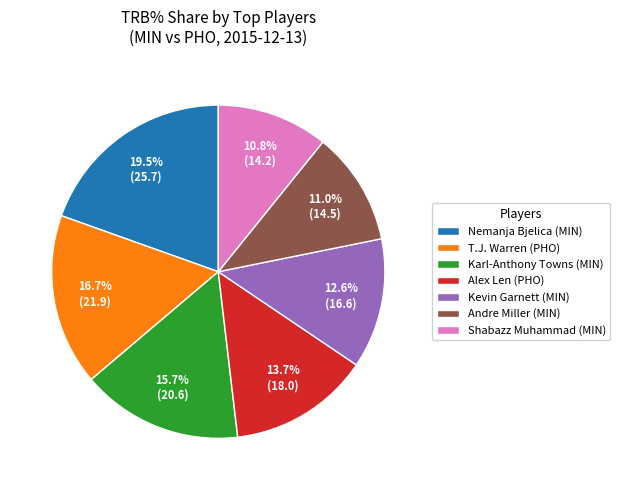

Is there a majority slice in this chart?

No